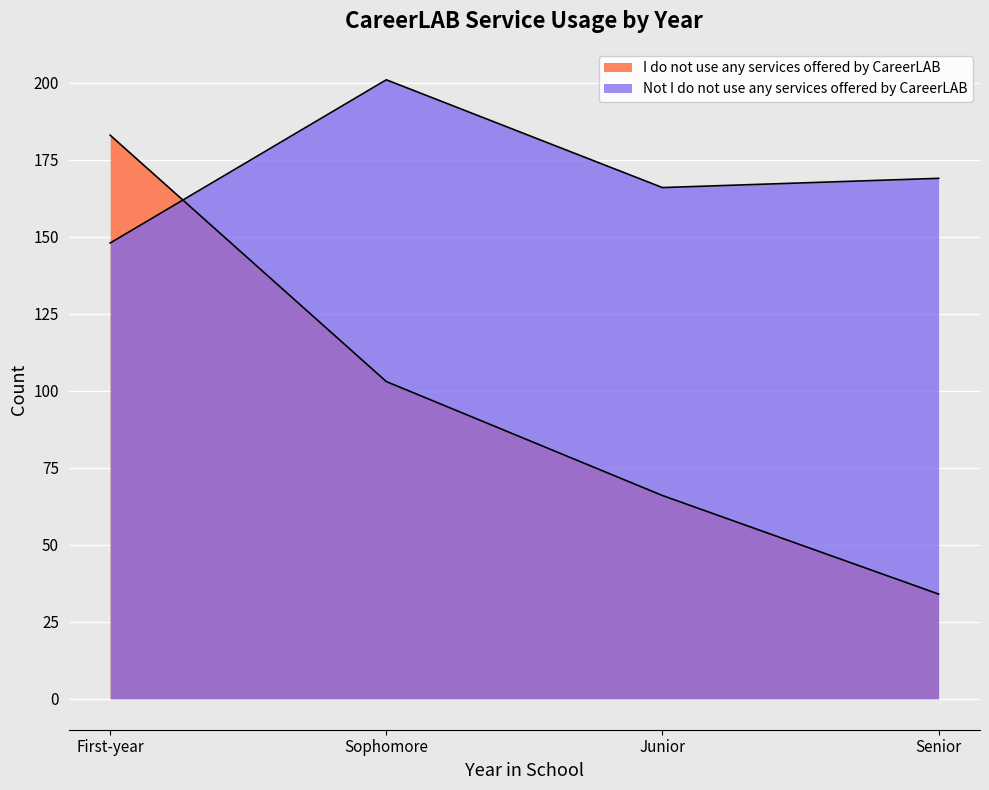

Between Junior and Senior, which series saw the biggest shift?

I do not use any services offered by CareerLAB